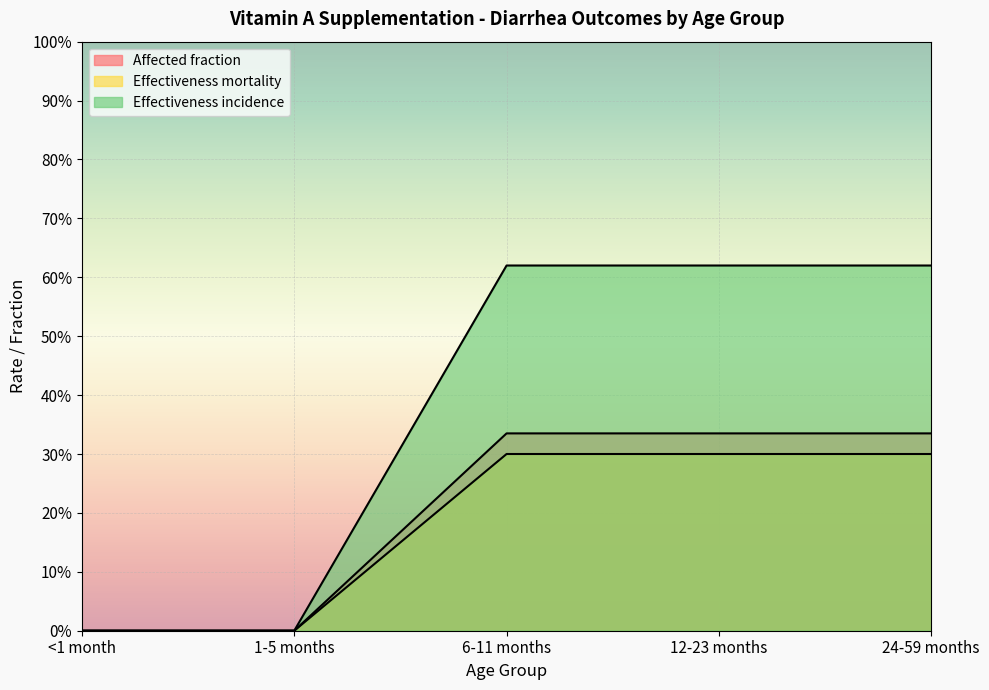

Between 12-23 months and 24-59 months, which series saw the biggest shift?

Affected fraction